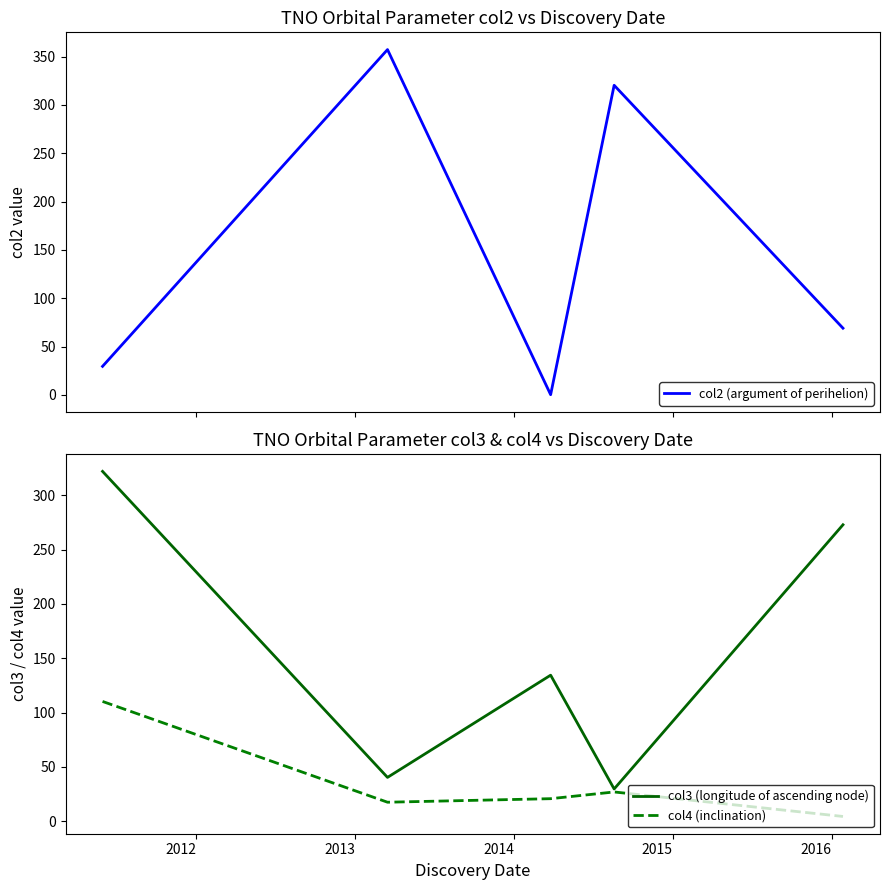

At how many categories does at least one series exceed 244?

4